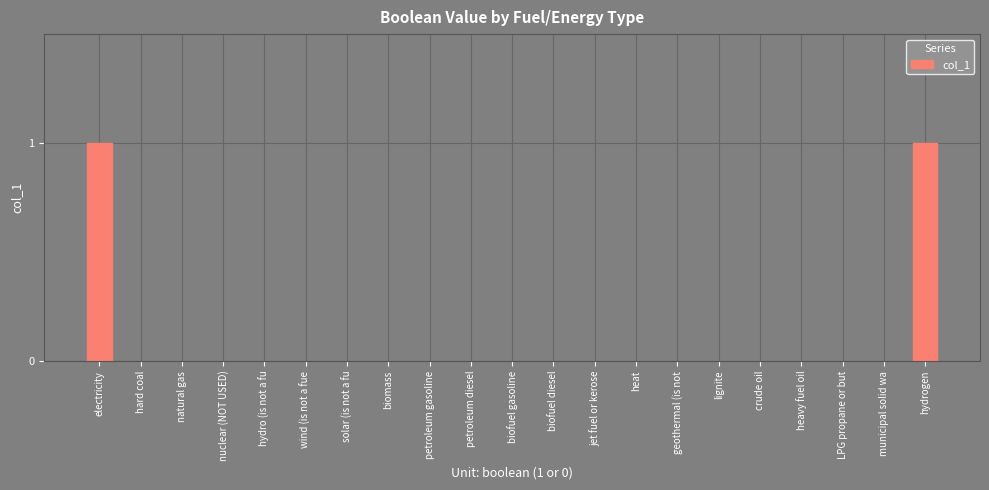

Reading left to right, extract all data points from this chart.

electricity=1	hard coal=0	natural gas=0	nuclear (NOT USED)=0	hydro (is not a fu=0	wind (is not a fue=0	solar (is not a fu=0	biomass=0	petroleum gasoline=0	petroleum diesel=0	biofuel gasoline=0	biofuel diesel=0	jet fuel or kerose=0	heat=0	geothermal (is not=0	lignite=0	crude oil=0	heavy fuel oil=0	LPG propane or but=0	municipal solid wa=0	hydrogen=1